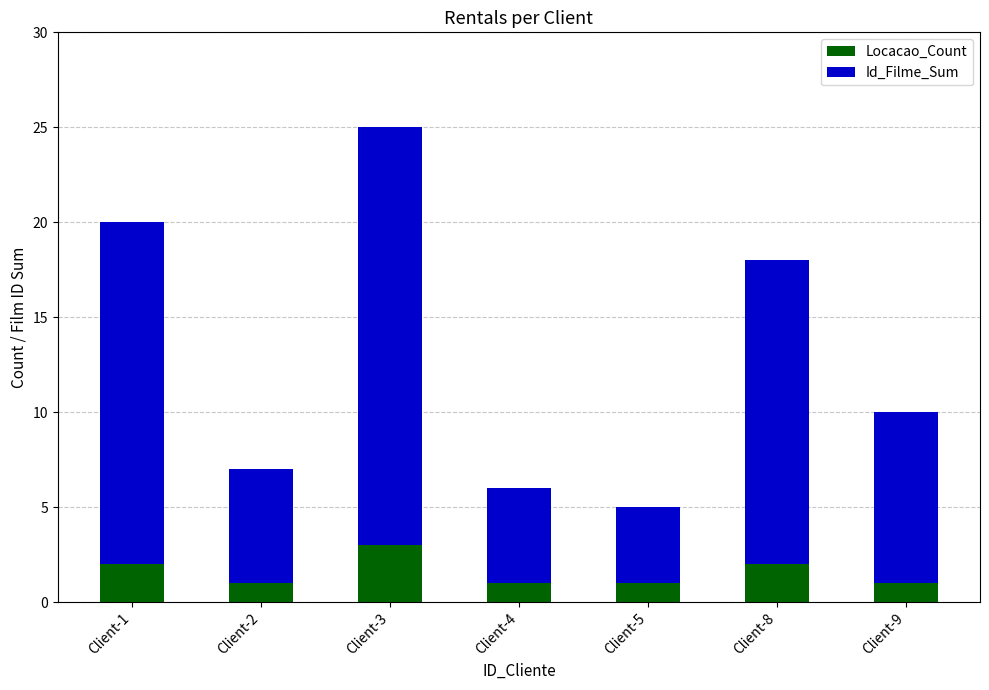

What is the total value across all series at Client-9?

10